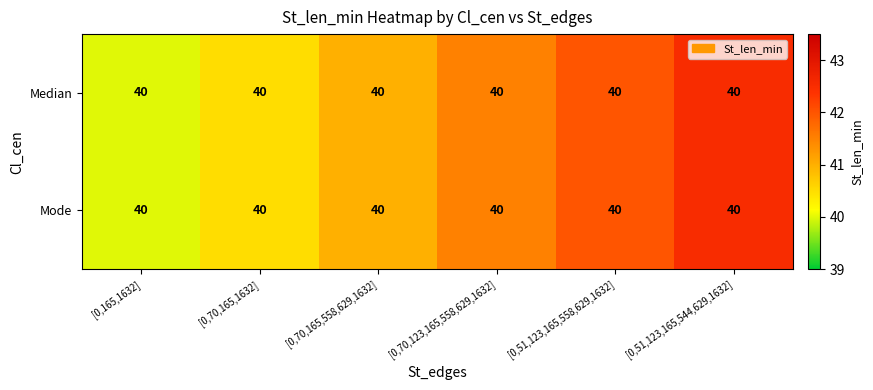

The Median series shows 18.7 at [0,165,1632]. True or false?

False